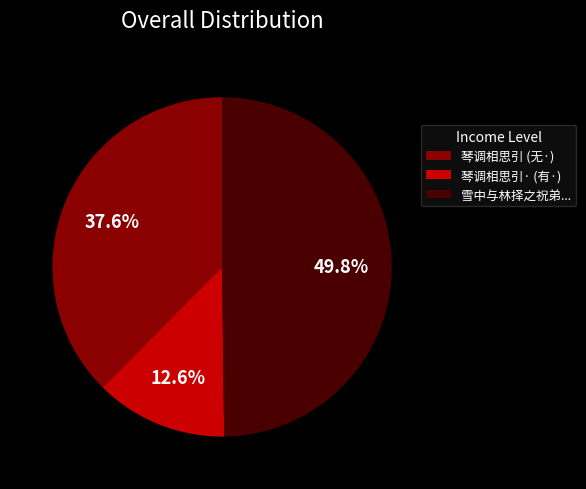

Count the number of slices in the pie.

3